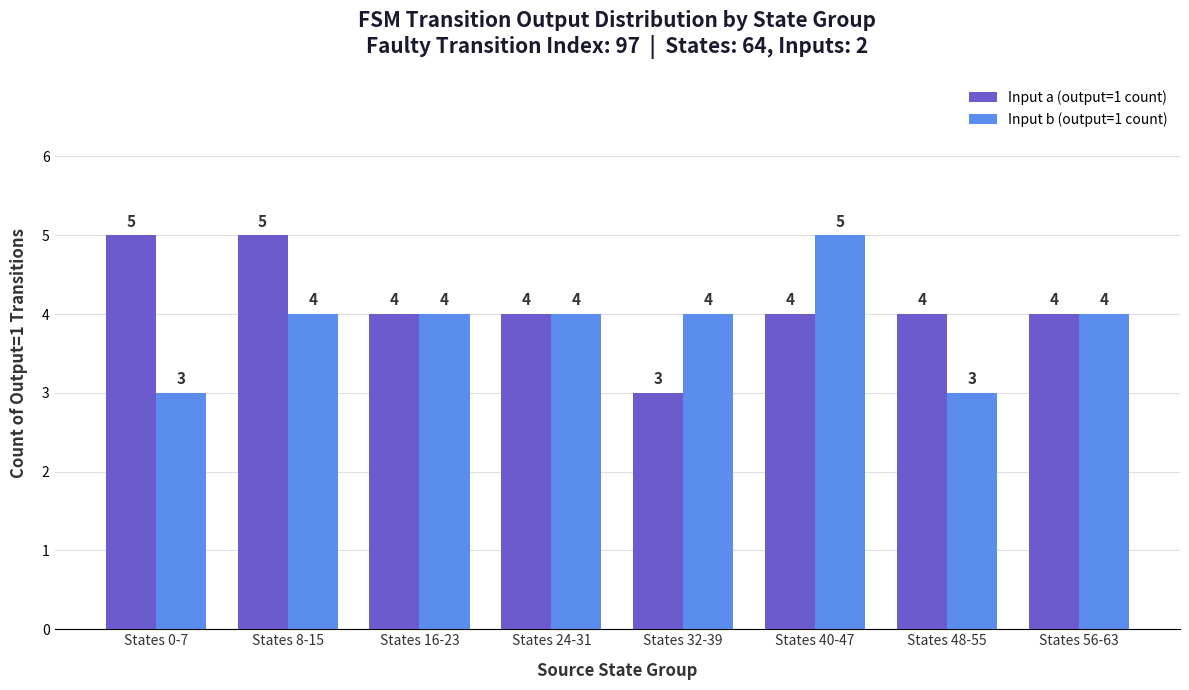

Which series changed the most between States 40-47 and States 48-55?

Input b (output=1 count)